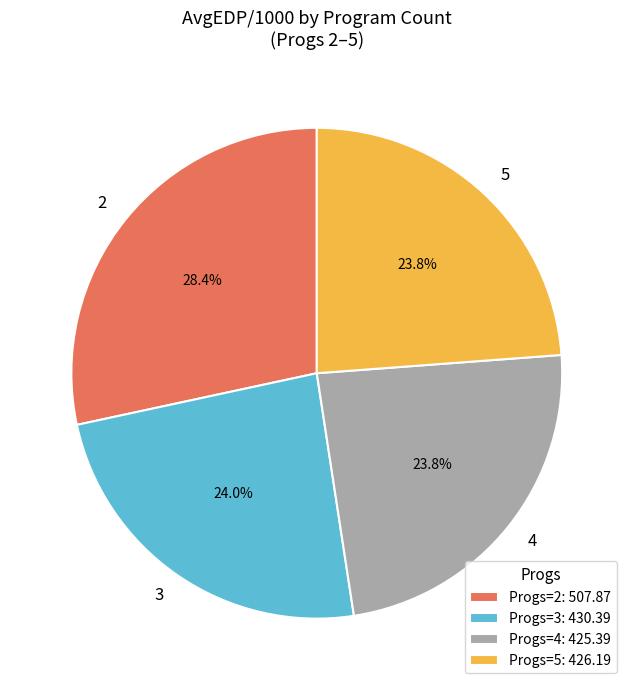

Approximately how many times larger is the value at 4 compared to 5?

1.0